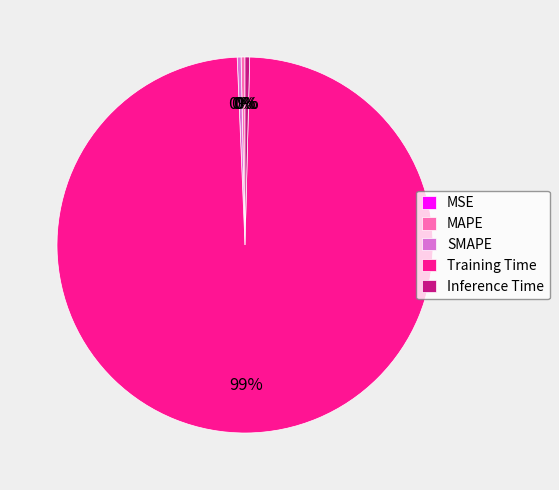

To the nearest percent, what is the average slice percentage?

20%